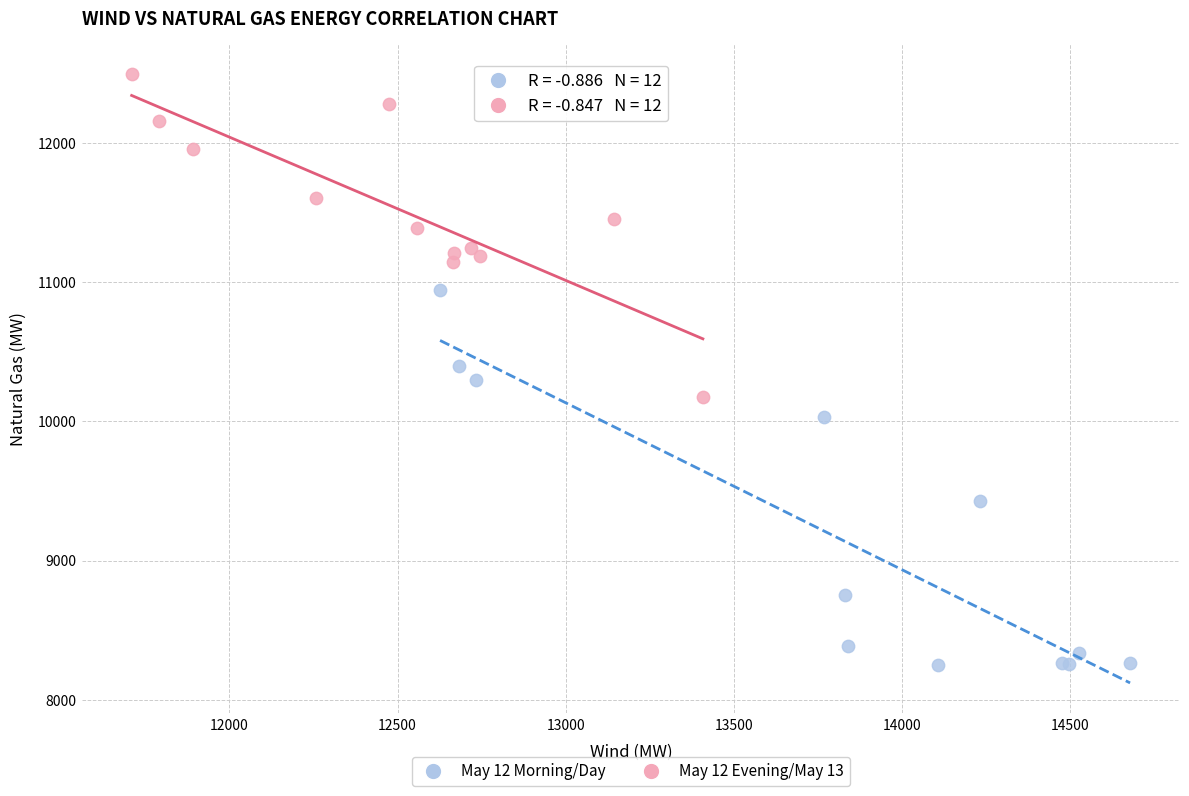

Which series has the widest spread of Y values?

May 12 Morning/Day